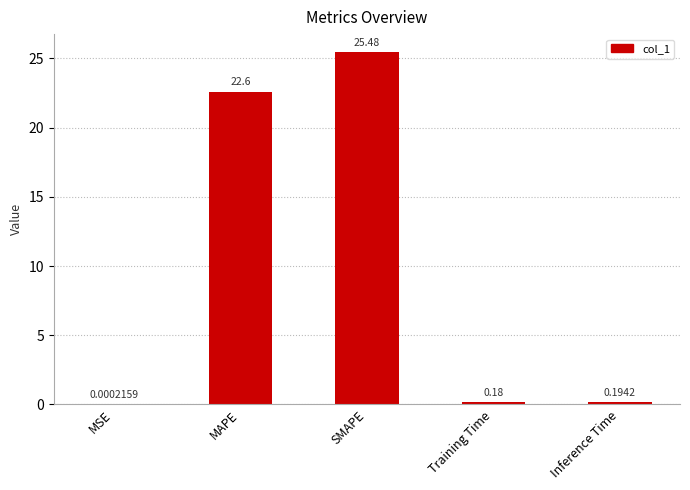

What is the sum of all values?

48.5